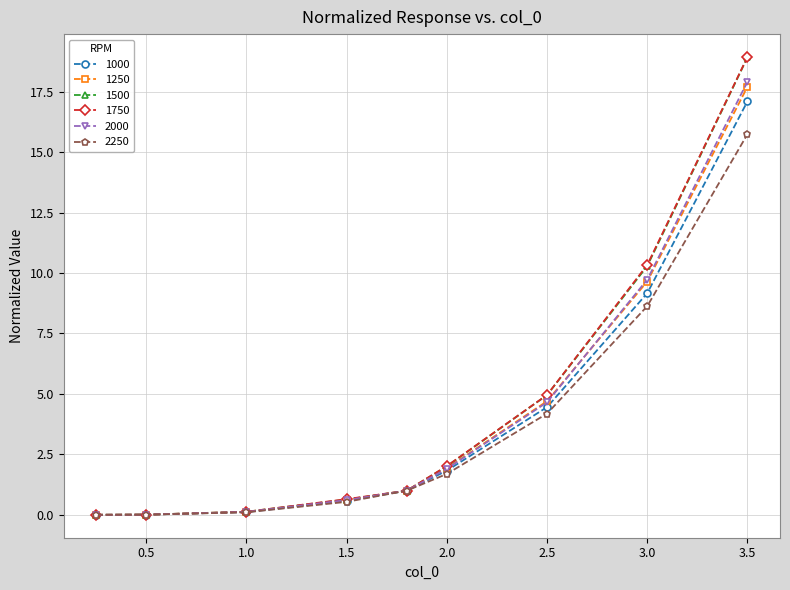

How many data points in 1750 are less than 1?

4